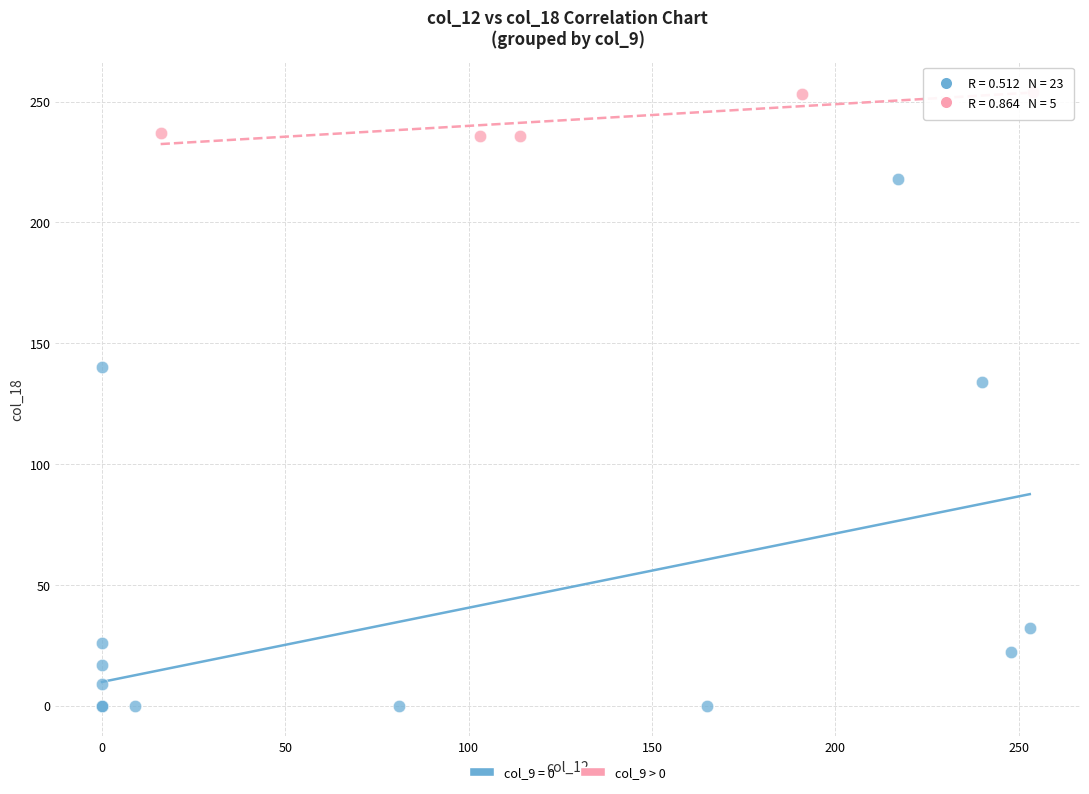

Which series has the largest Y range (max minus min)?

col_9 = 0